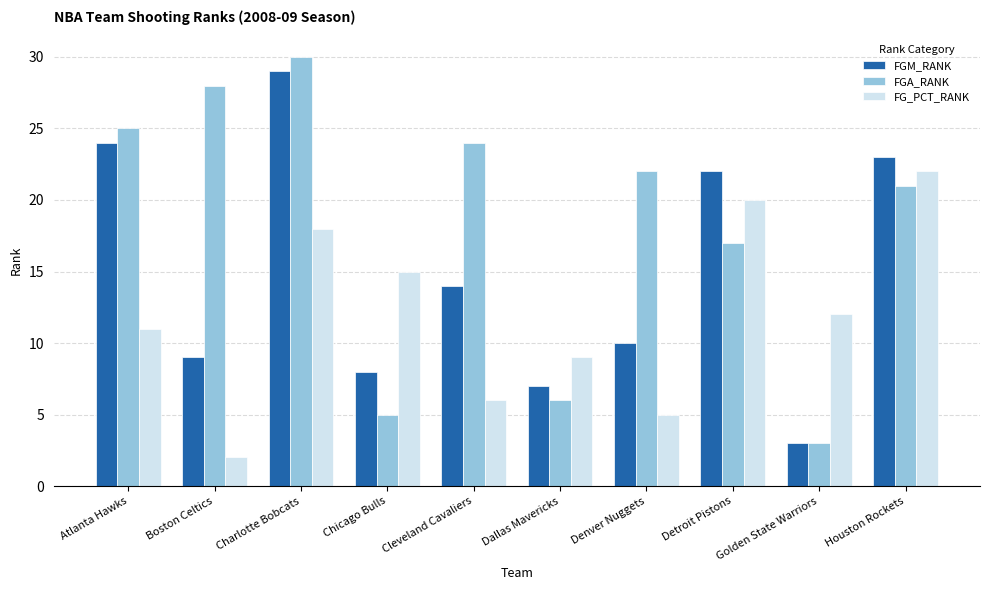

What is the maximum value for FG_PCT_RANK?

22